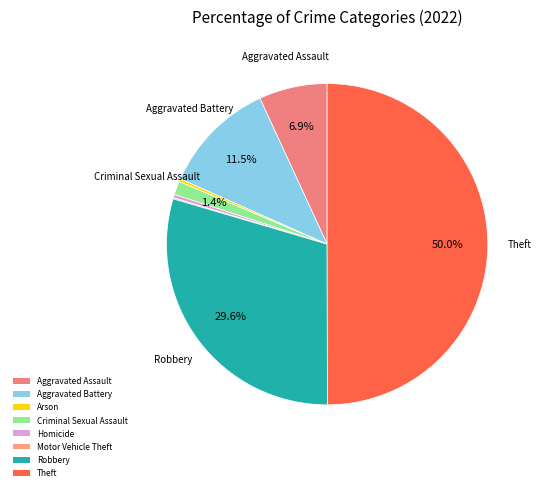

Is there any slice that represents more than half of the pie?

No